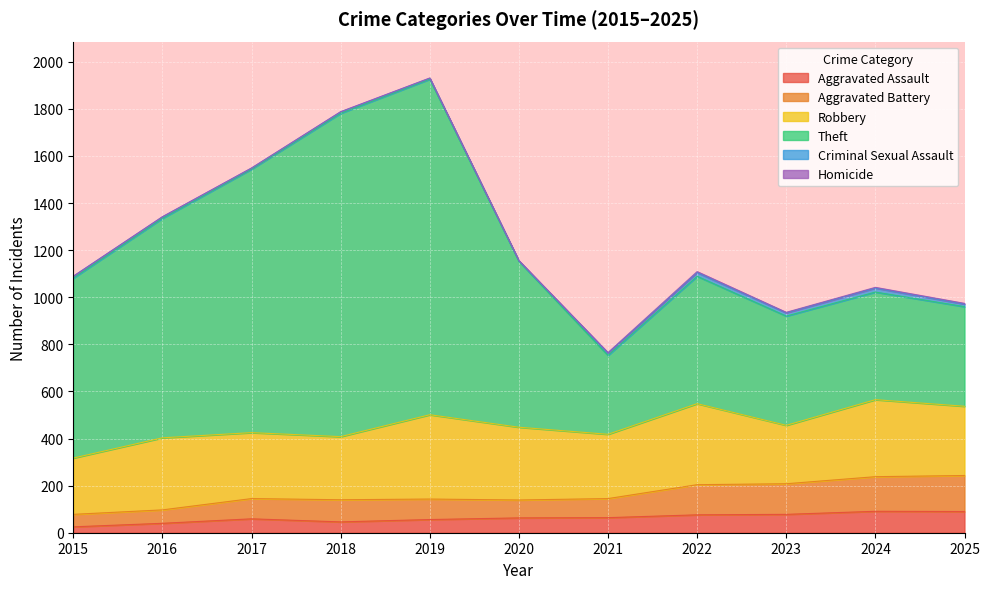

True or false: Theft and Aggravated Battery cross at least once.

False